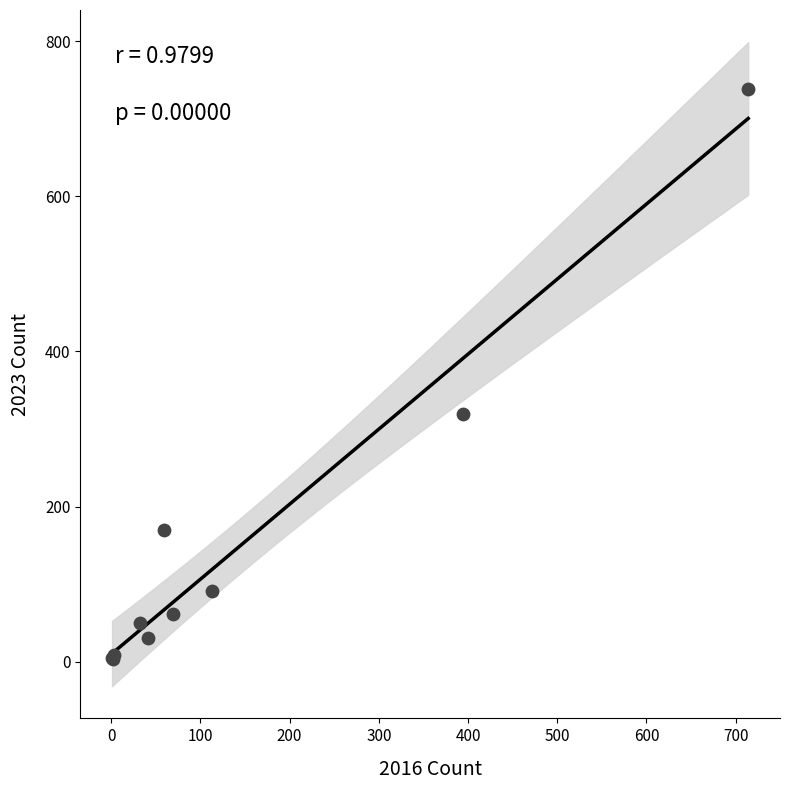

What Y value in the scatter plot is closest to 370?

319